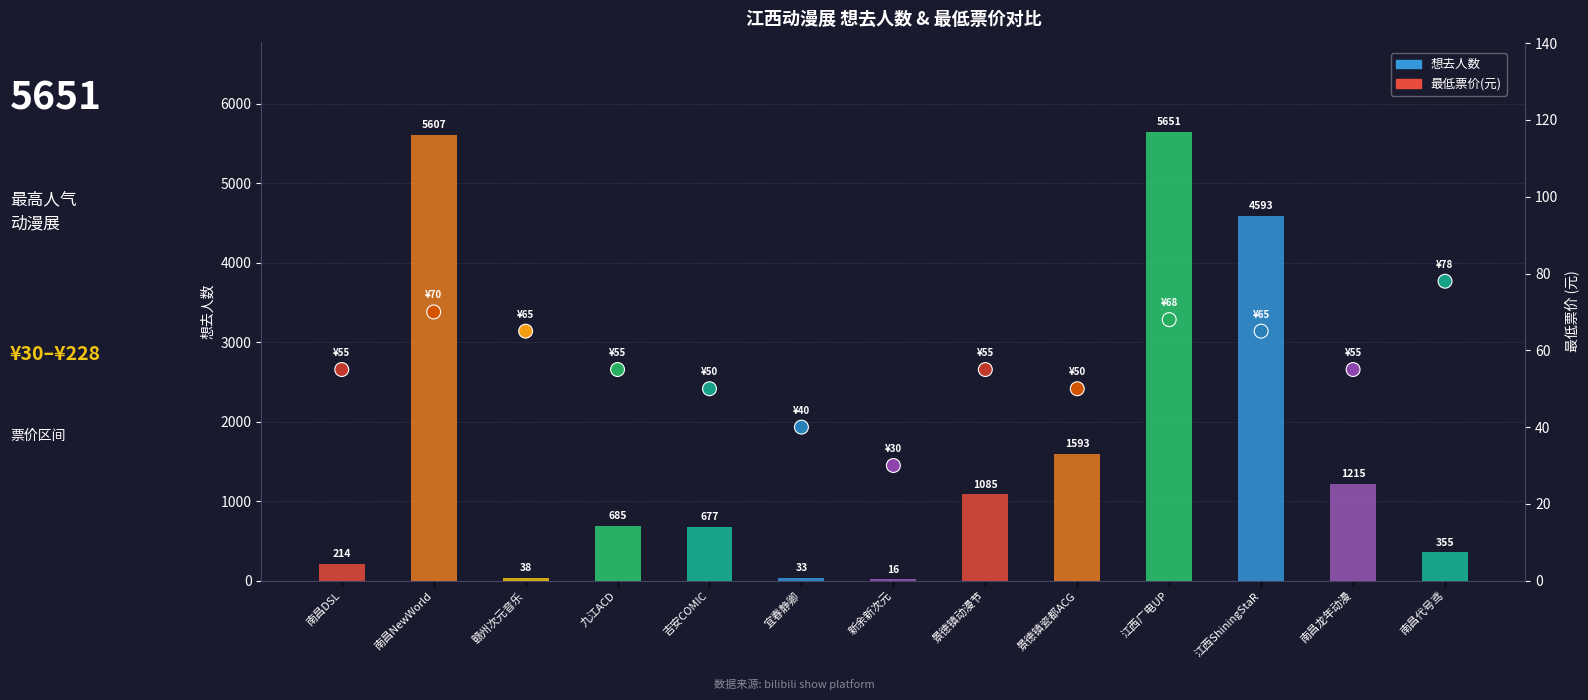

What is the total value across all series at 南昌NewWorld?

5677